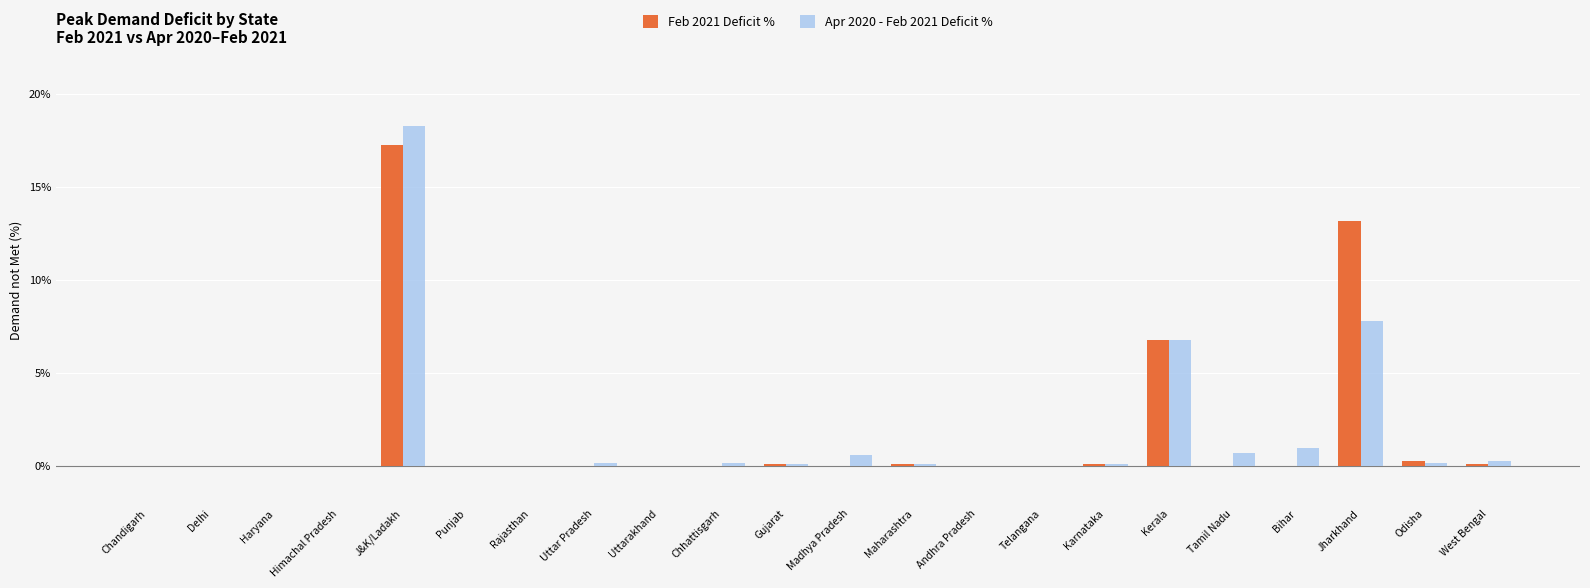

Which category has the highest value across all series?

J&K/Ladakh